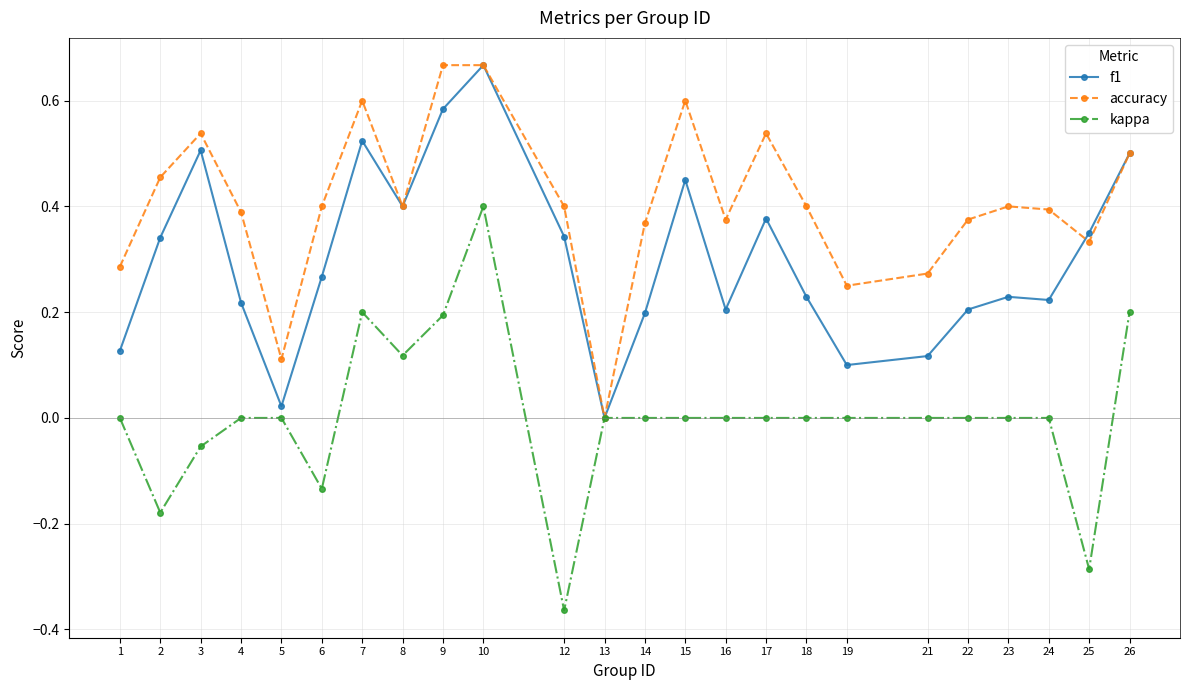

The value of accuracy at 15 is 0.6. True or false?

True